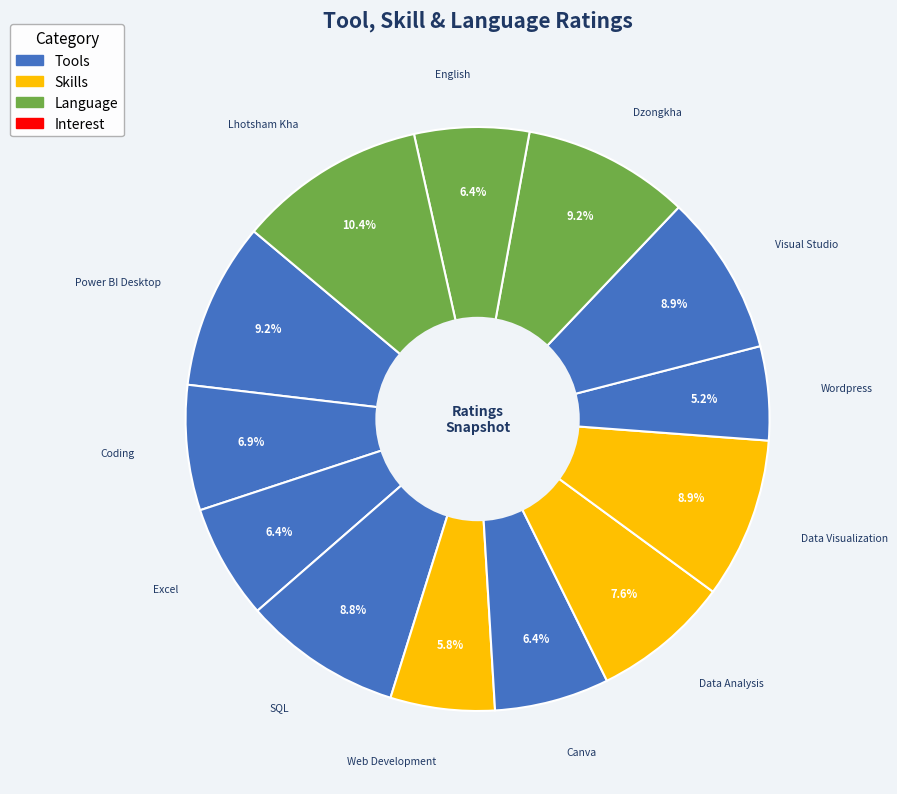

Is there any slice that represents more than half of the pie?

No